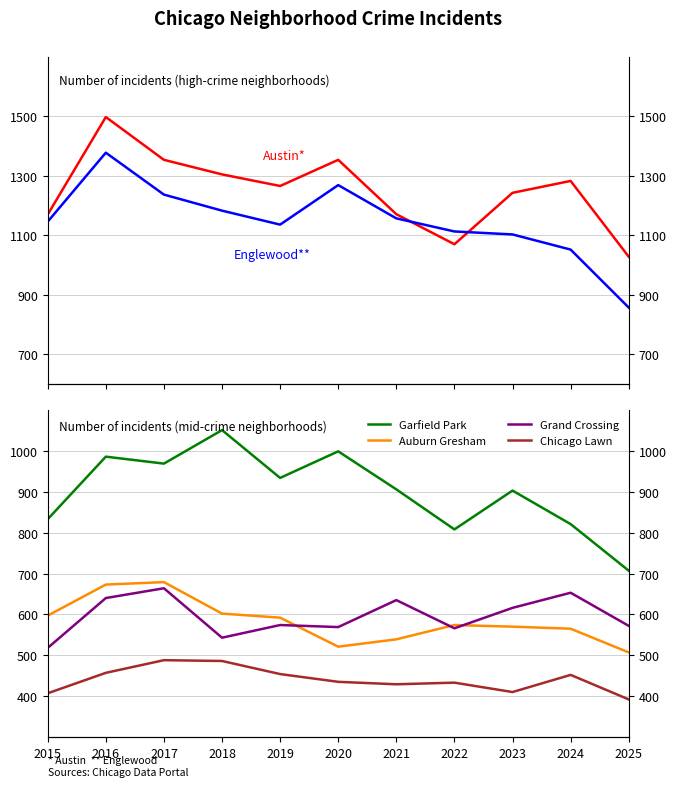

Reading left to right, transcribe all the data shown in this chart.

Austin: 1170	1498	1354	1305	1266	1354	1171	1070	1243	1283	1028
Englewood: 1146	1378	1237	1183	1136	1269	1157	1113	1103	1052	857
Garfield Park: 833	986	969	1051	934	999	906	808	903	821	707
Auburn Gresham: 597	673	679	602	592	521	539	574	570	565	507
Grand Crossing: 518	640	664	543	574	569	635	566	616	653	572
Chicago Lawn: 407	457	488	486	454	435	429	433	410	452	392